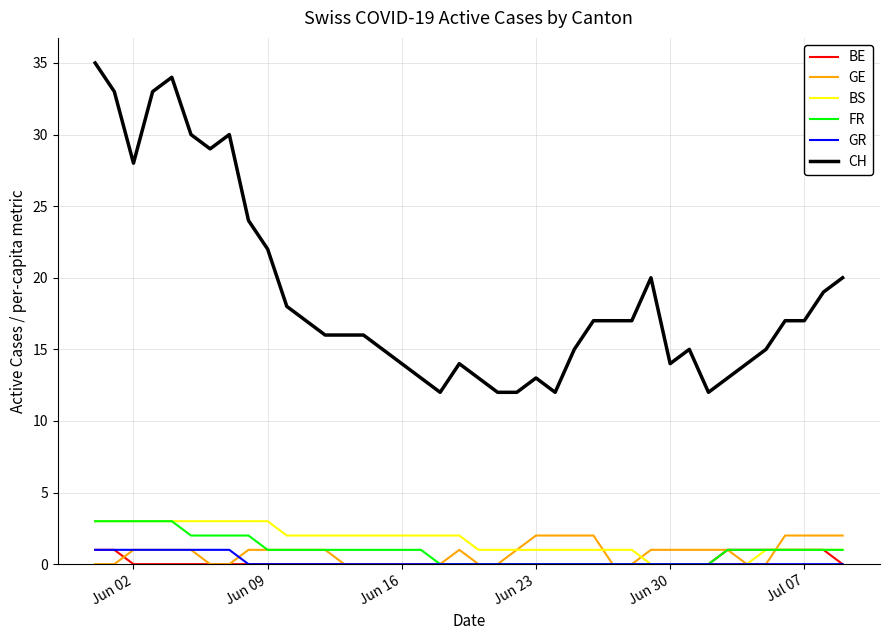

True or false: CH and GR intersect in this chart.

False